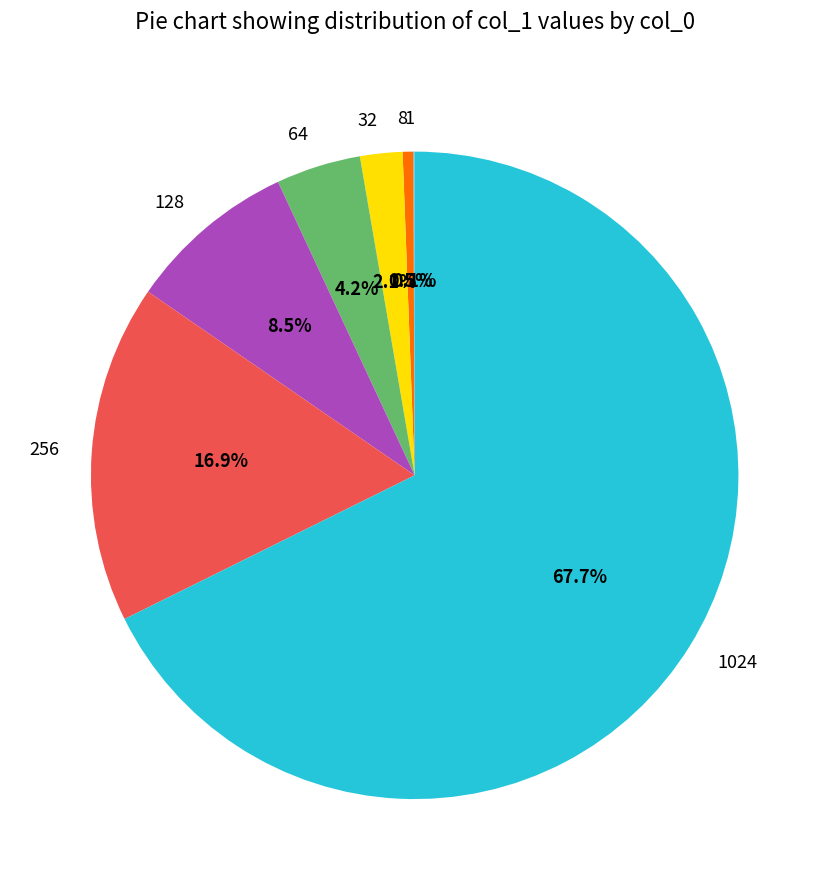

What portion of the pie excludes 8?

99.5%